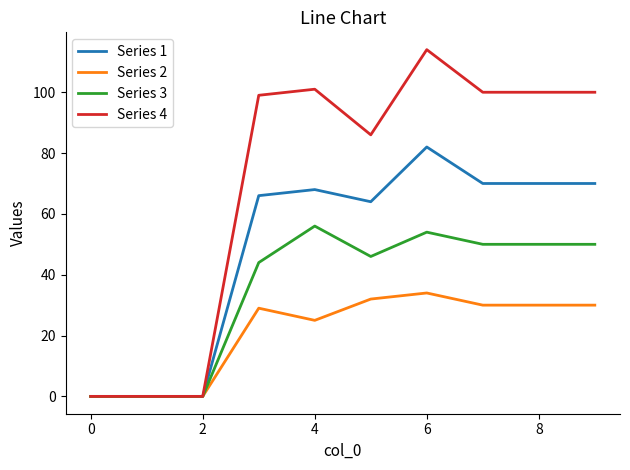

In Series 3, how many points are higher than both neighbors (excluding endpoints)?

2